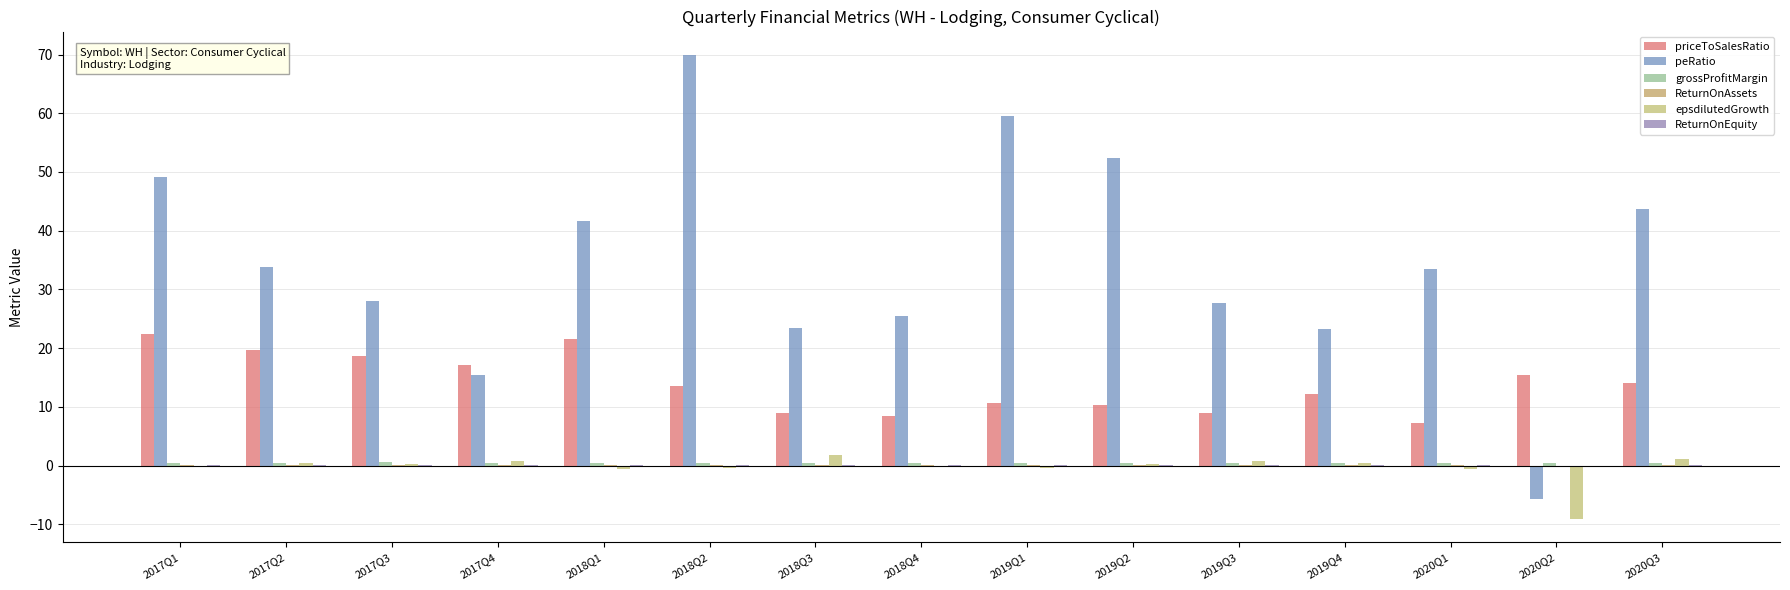

True or false: peRatio has a value of 18.5 at 2020Q1.

False